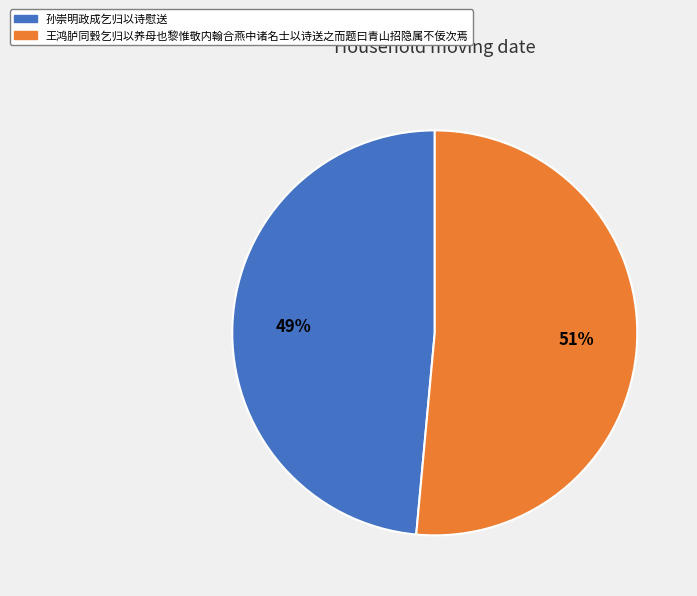

Combined, do 孙崇明政成乞归以诗慰送 and 王鸿胪同瑴乞归以养母也黎惟敬内翰合燕中诸名士以诗送之而题曰青山招隐属不佞次焉 account for over 50%?

Yes